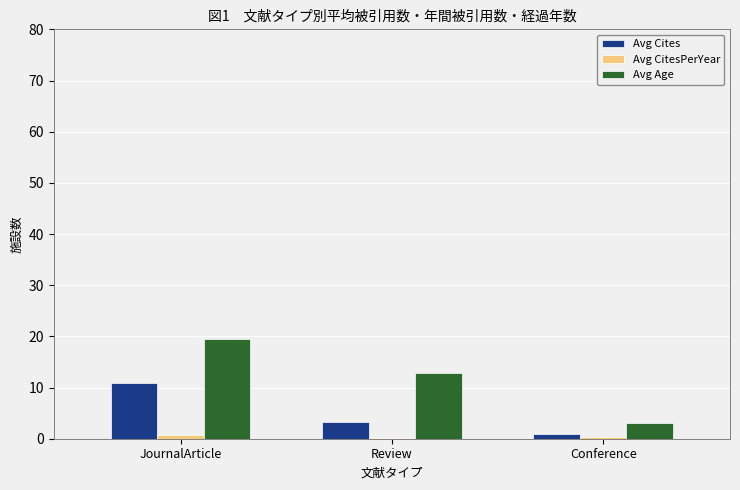

Is it true that Avg Cites equals 18.7 at JournalArticle?

False